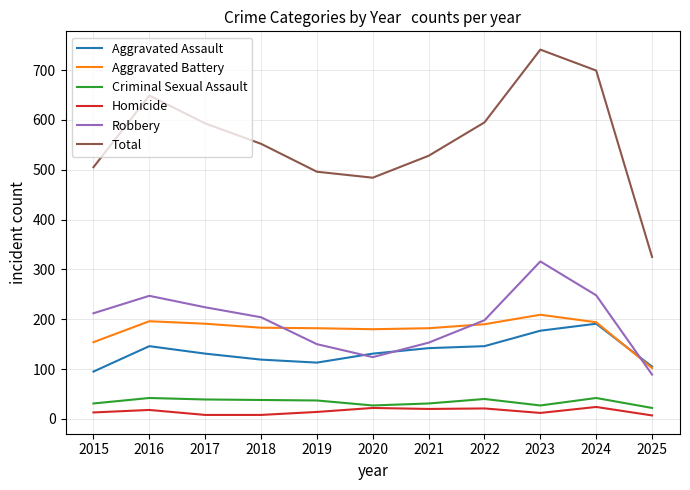

Between 2016 and 2023, which series saw the biggest shift?

Total